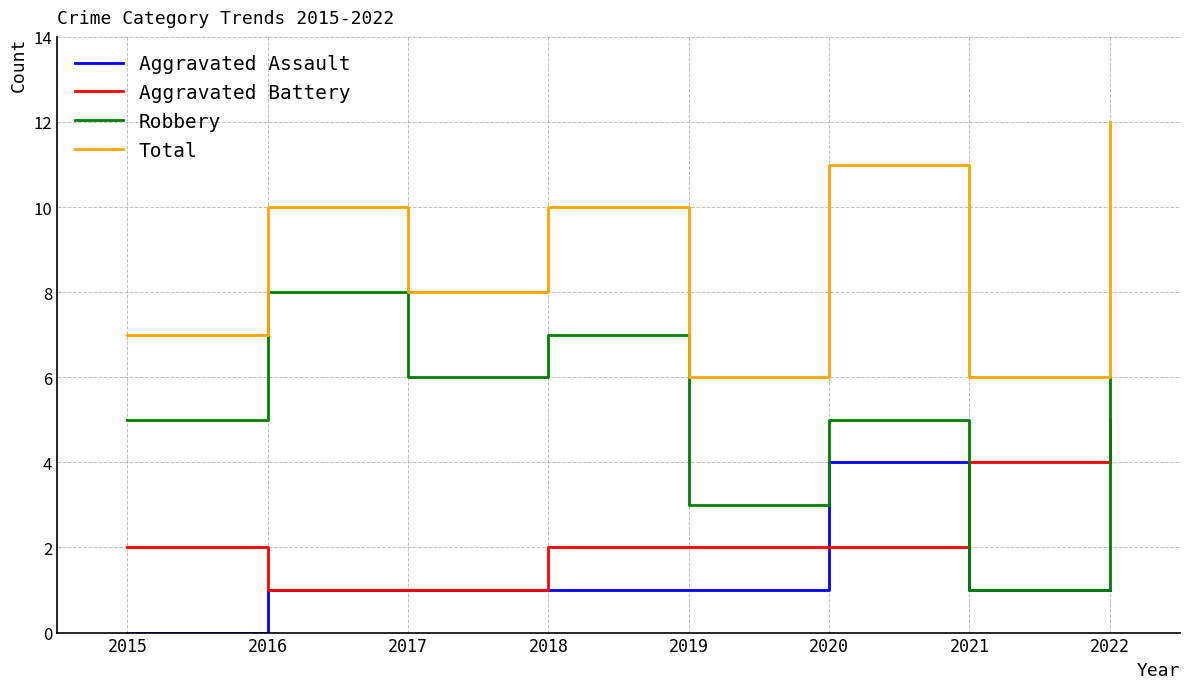

The Aggravated Battery series shows 5 at 2022. True or false?

True